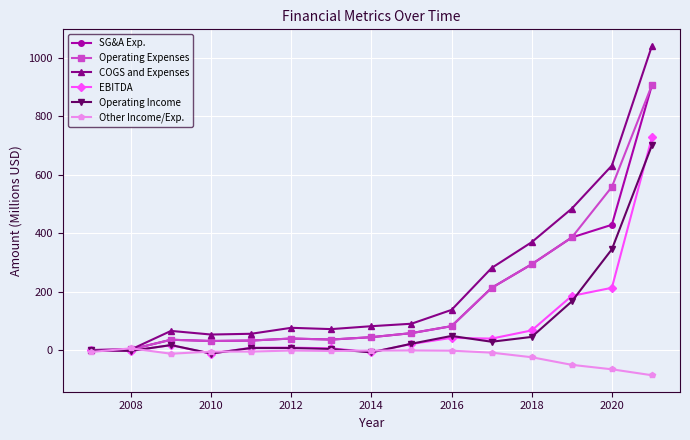

What is the minimum value shown in the chart?

-85.6